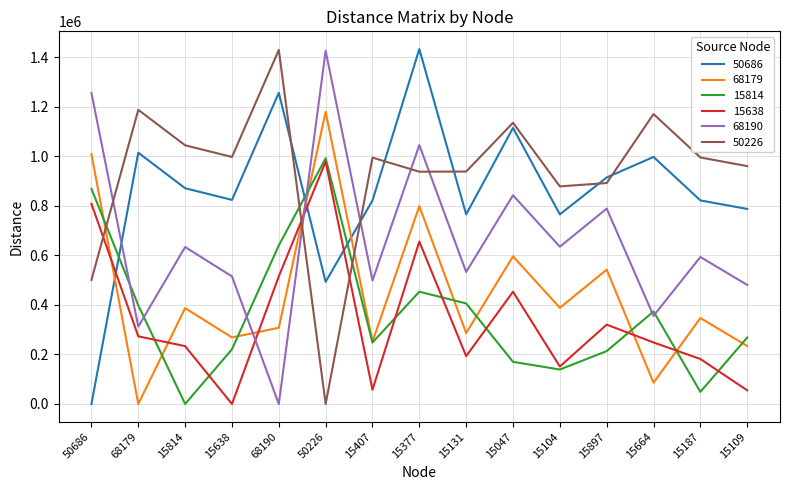

Between which two adjacent categories do 68190 and 15638 first intersect?

15638 and 68190